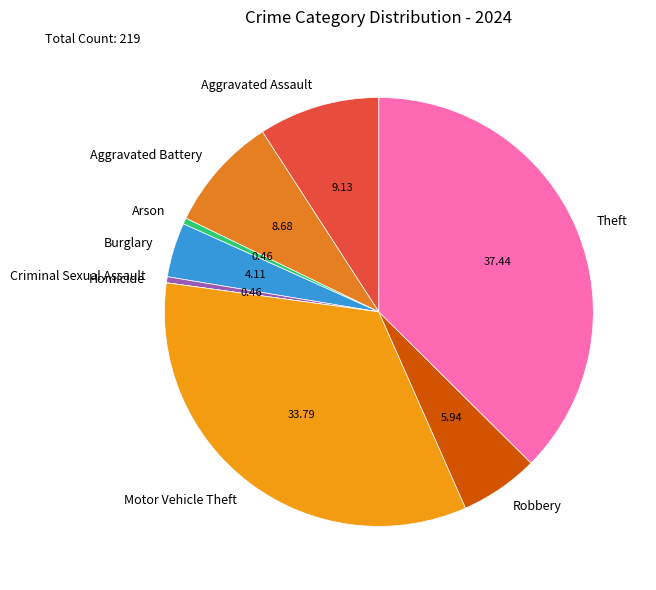

Does any single category account for the majority?

No